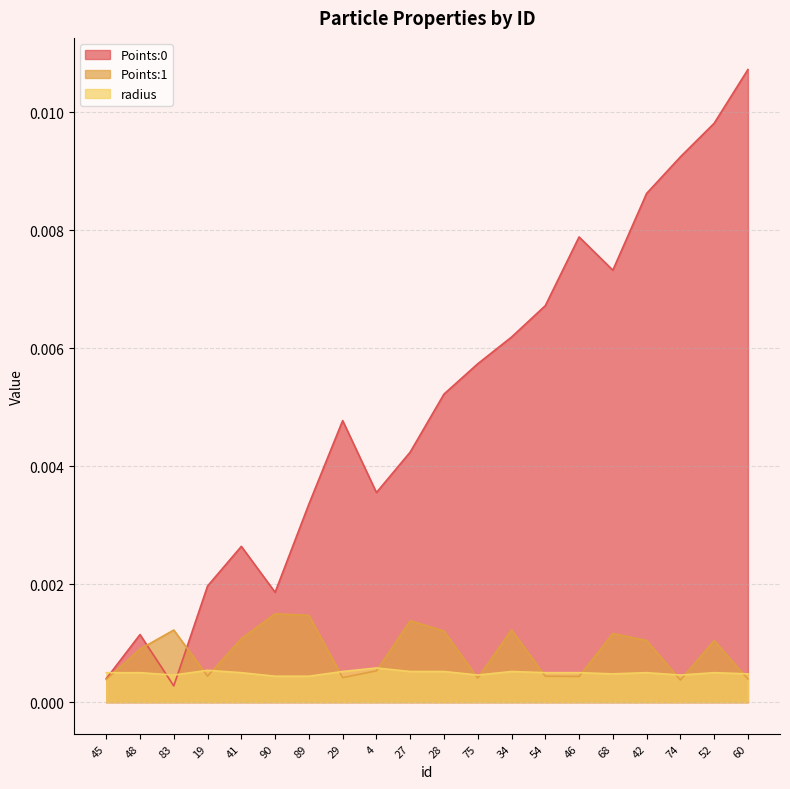

Reading right to left, what are all the values shown in this chart?

Points:0: 0.0	0.0	0.0	0.0	0.0	0.0	0.0	0.0	0.0	0.0	0.0	0.0	0.0	0.0	0.0	0.0	0.0	0.0	0.0	0.0
Points:1: 0.0	0.0	0.0	0.0	0.0	0.0	0.0	0.0	0.0	0.0	0.0	0.0	0.0	0.0	0.0	0.0	0.0	0.0	0.0	0.0
radius: 0.0	0.0	0.0	0.0	0.0	0.0	0.0	0.0	0.0	0.0	0.0	0.0	0.0	0.0	0.0	0.0	0.0	0.0	0.0	0.0